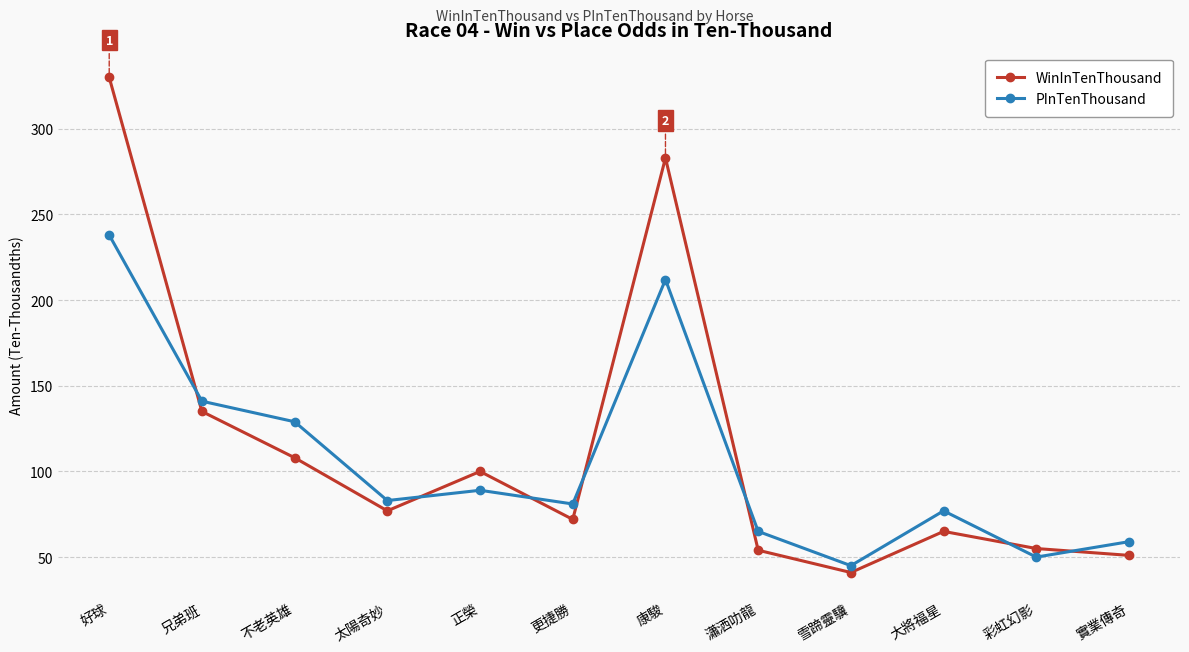

Count the number of categories in the chart.

12